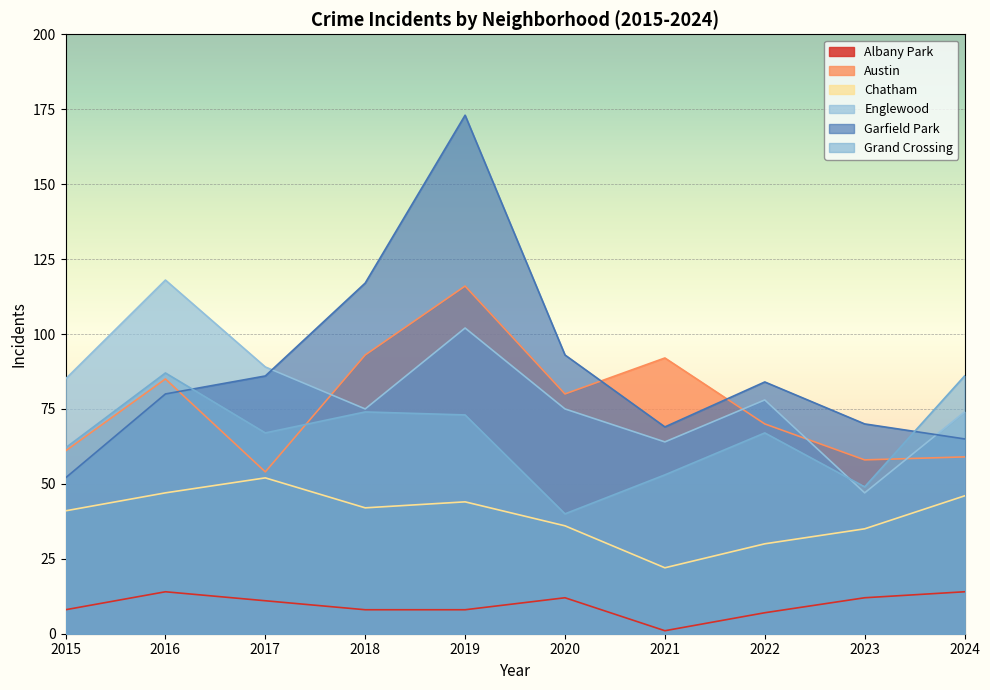

Count the number of categories in the chart.

10